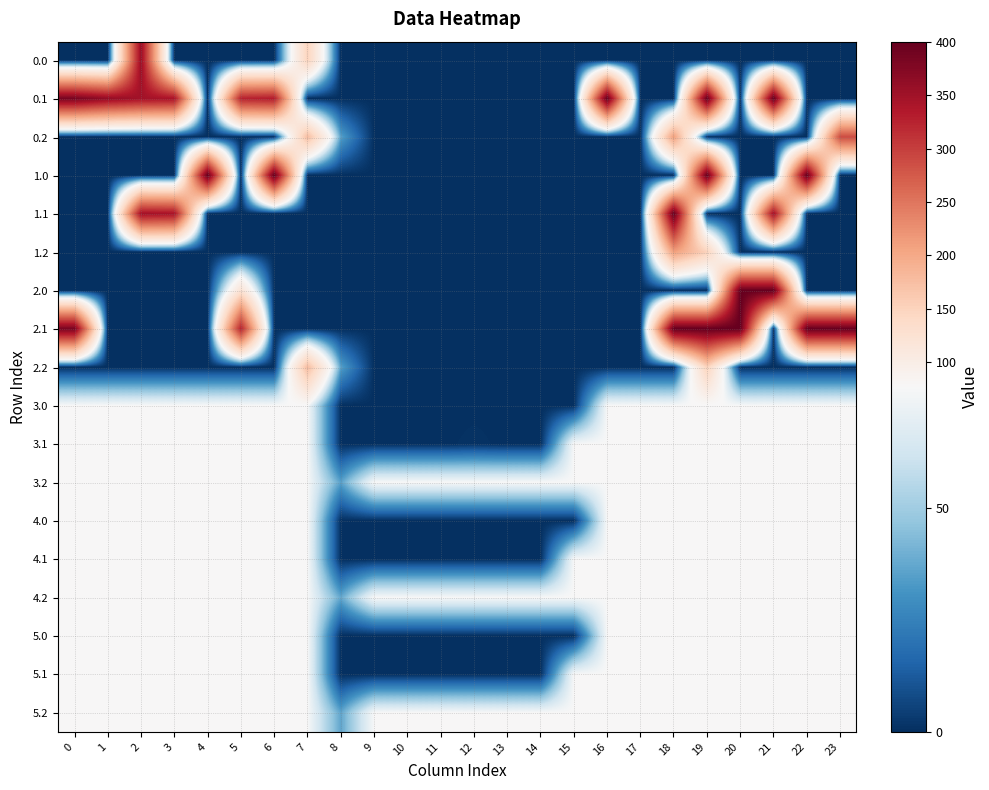

Rank the series by their maximum value, from highest to lowest.

0.1, 1.0, 1.1, 2.0, 2.1, 0.0, 0.2, 1.2, 2.2, 3.0, 3.1, 3.2, 4.0, 4.1, 4.2, 5.0, 5.1, 5.2